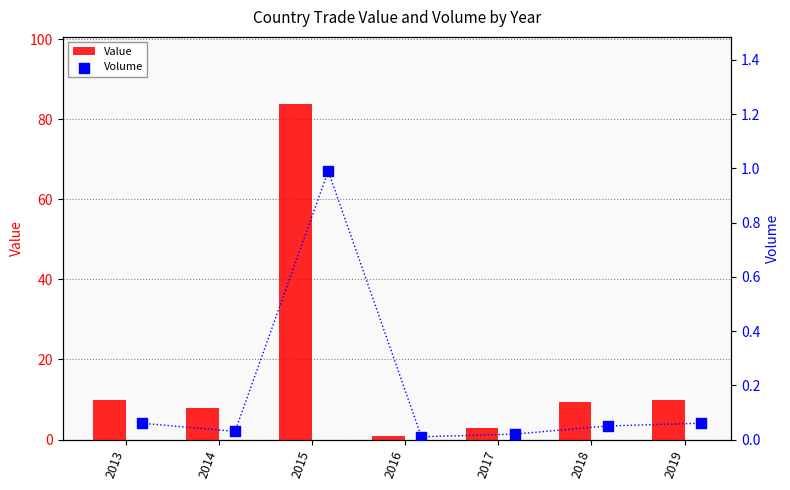

Which series contains the highest Y value?

Value